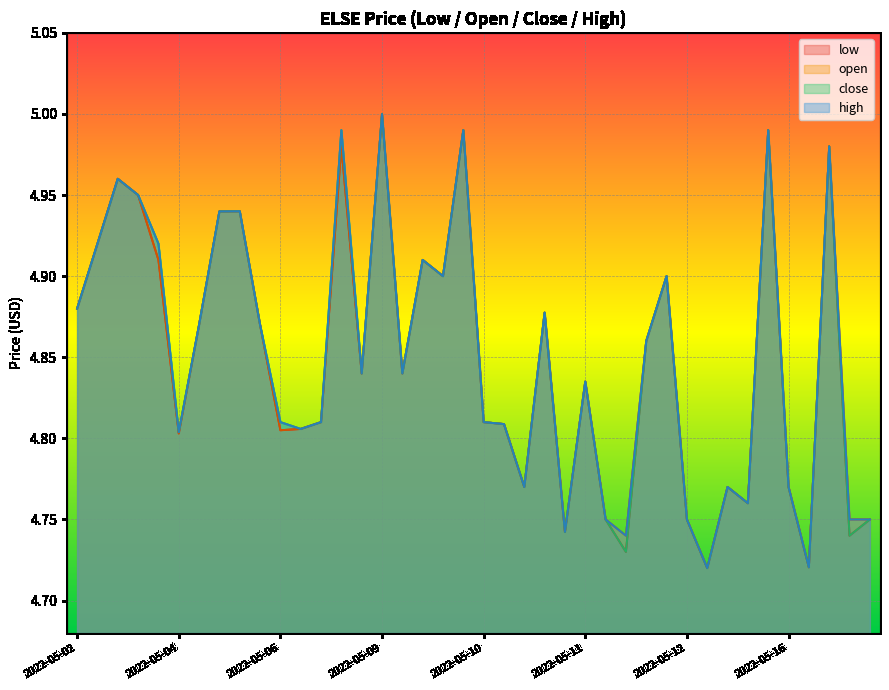

How many interior local peaks does the high series have?

12